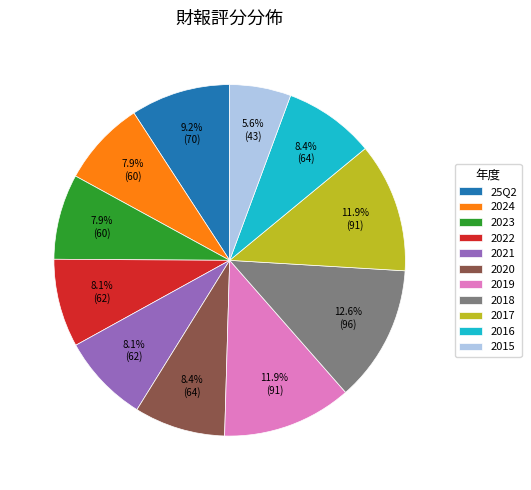

To the nearest percent, what is the difference between the 2020 and 25Q2 slice percentages?

1%